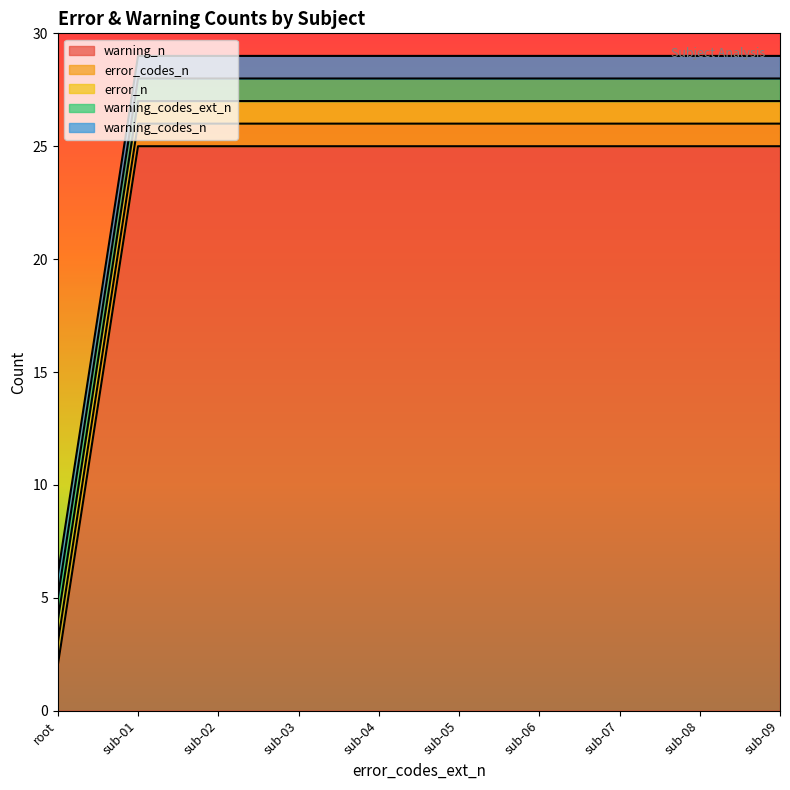

At which category is the sum across all series the highest?

sub-01